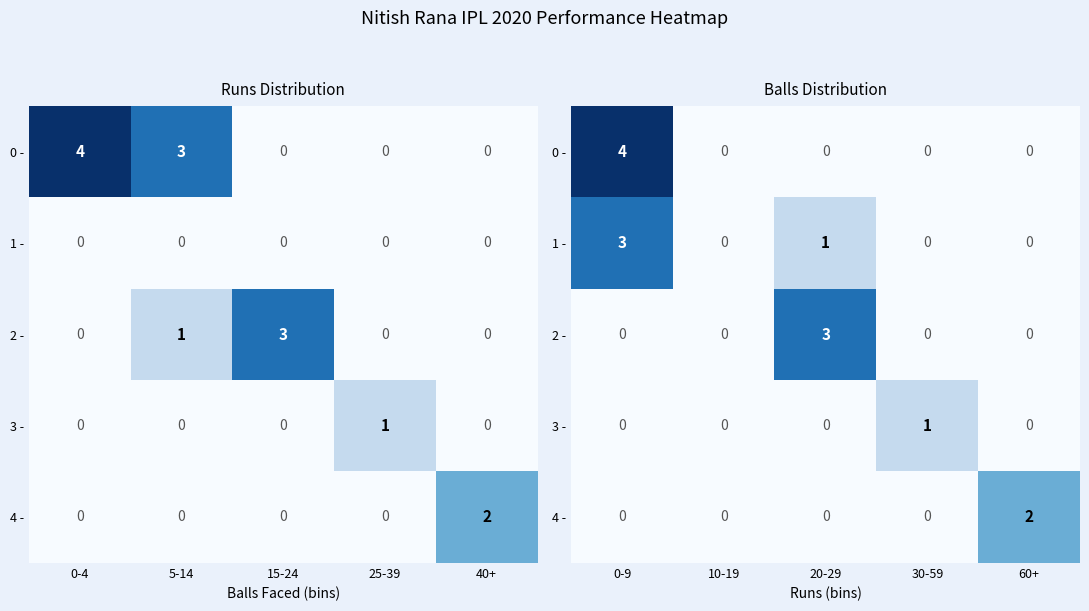

At how many categories does at least one series exceed 1?

3